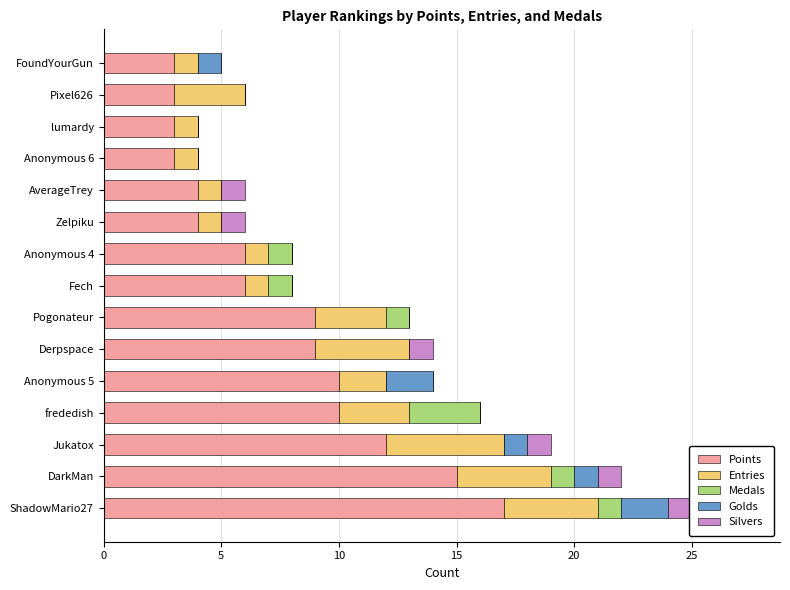

Which has a higher value, AverageTrey or lumardy?

AverageTrey